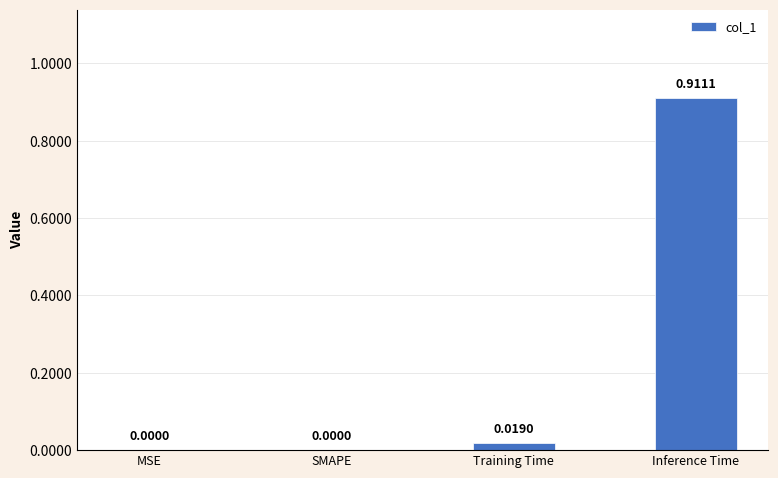

Which has a higher value, MSE or Training Time?

Training Time